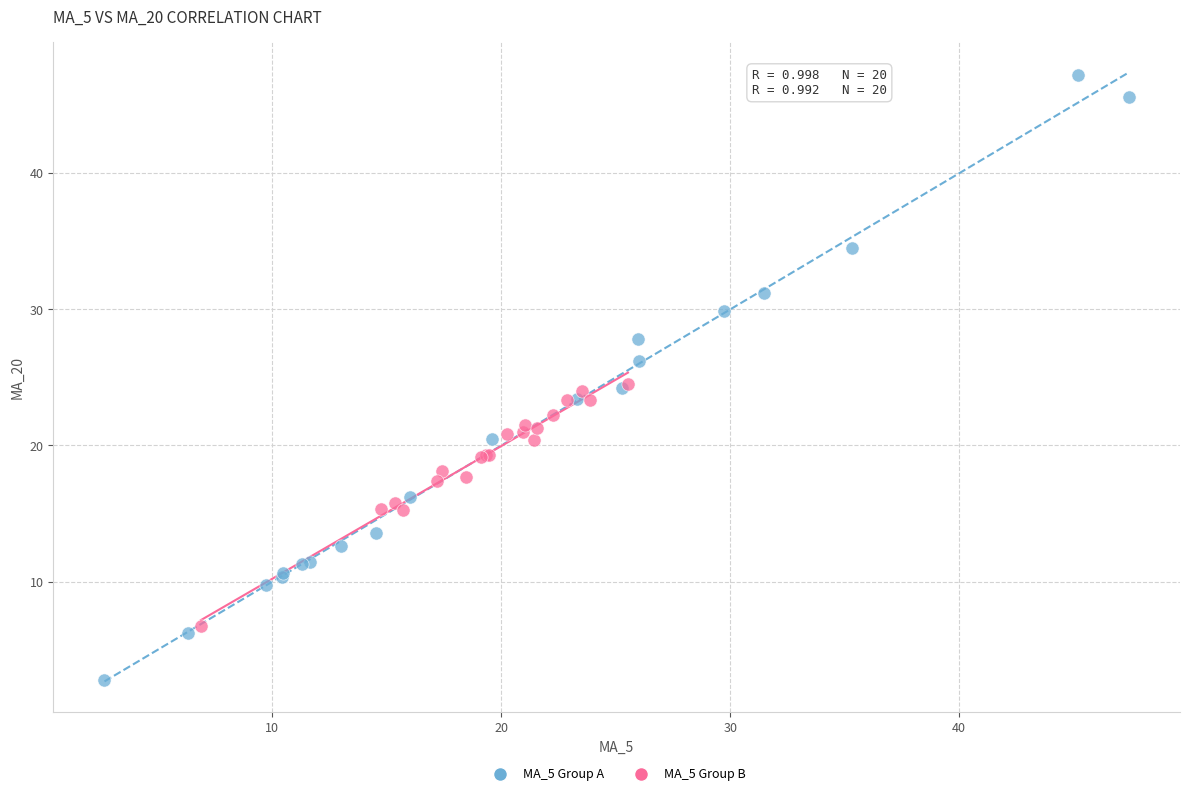

Which series contains the highest Y value?

MA_5 Group A